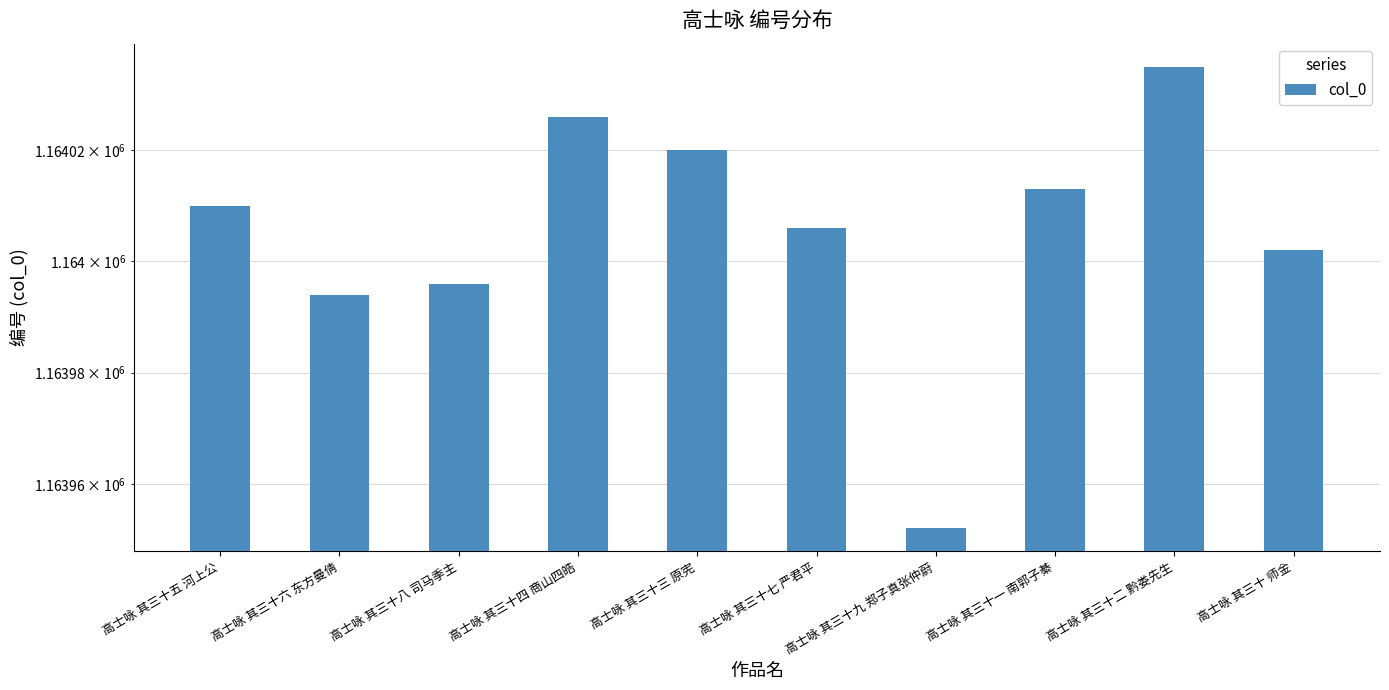

True or false: the data shows 779657 at 高士咏 其三十二 黔娄先生.

False